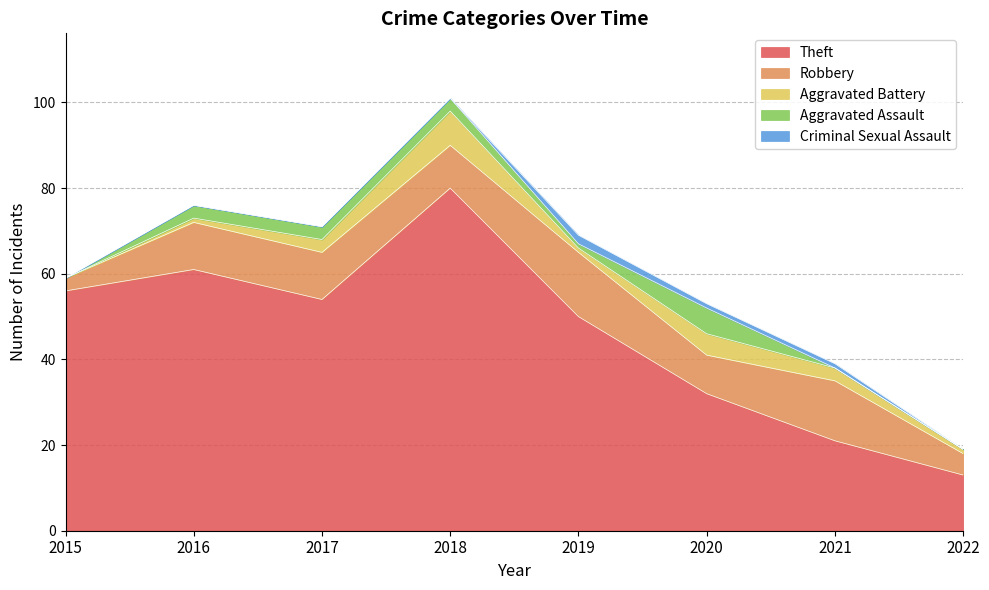

At how many categories does at least one series exceed 33?

5